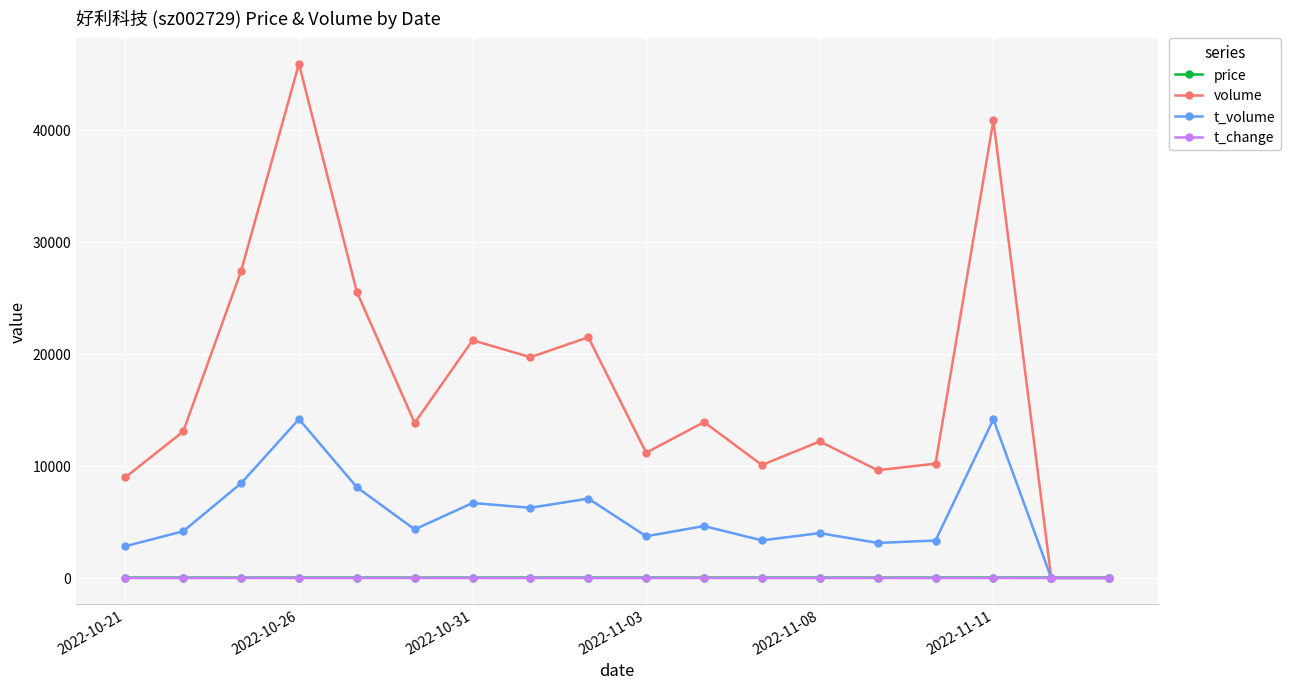

Which series has the largest total across all categories?

volume